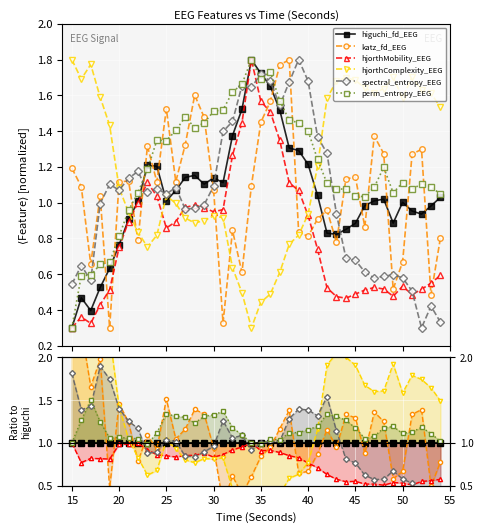

In katz_fd_EEG, how many points are lower than both neighbors (excluding endpoints)?

12